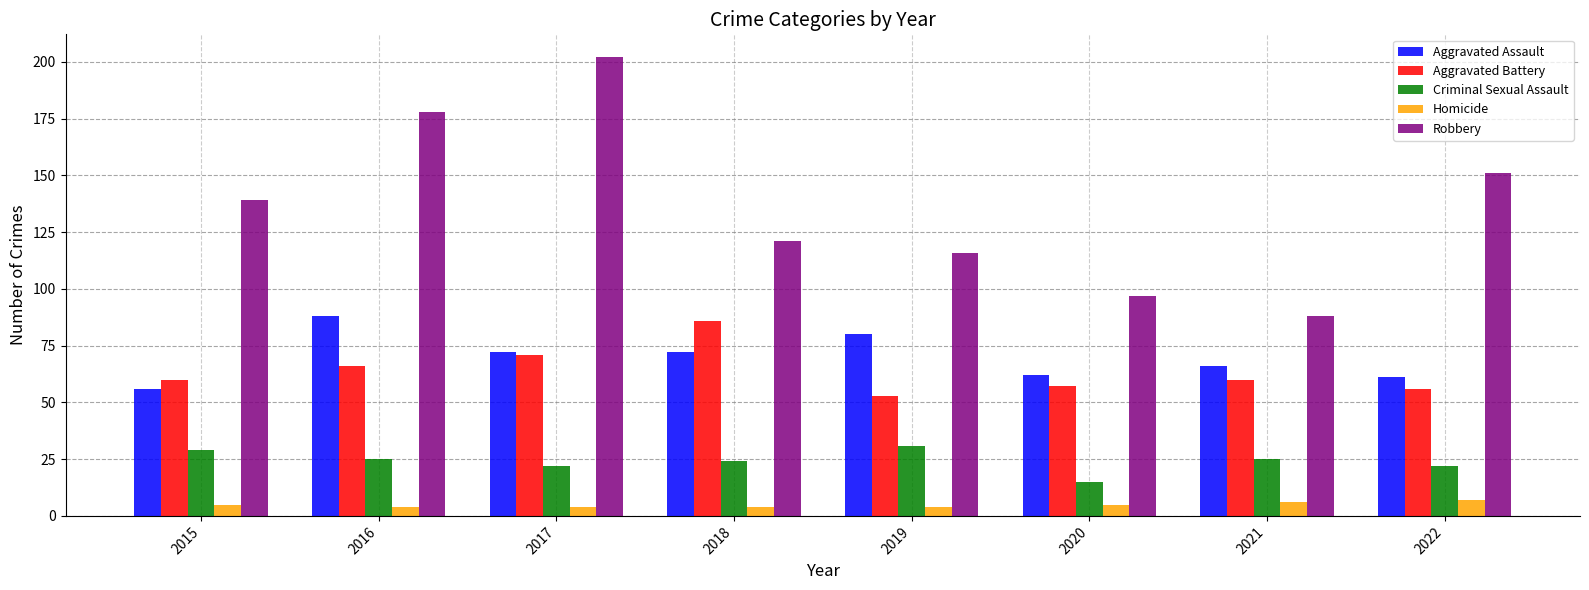

Which category has the highest value across all series?

2017